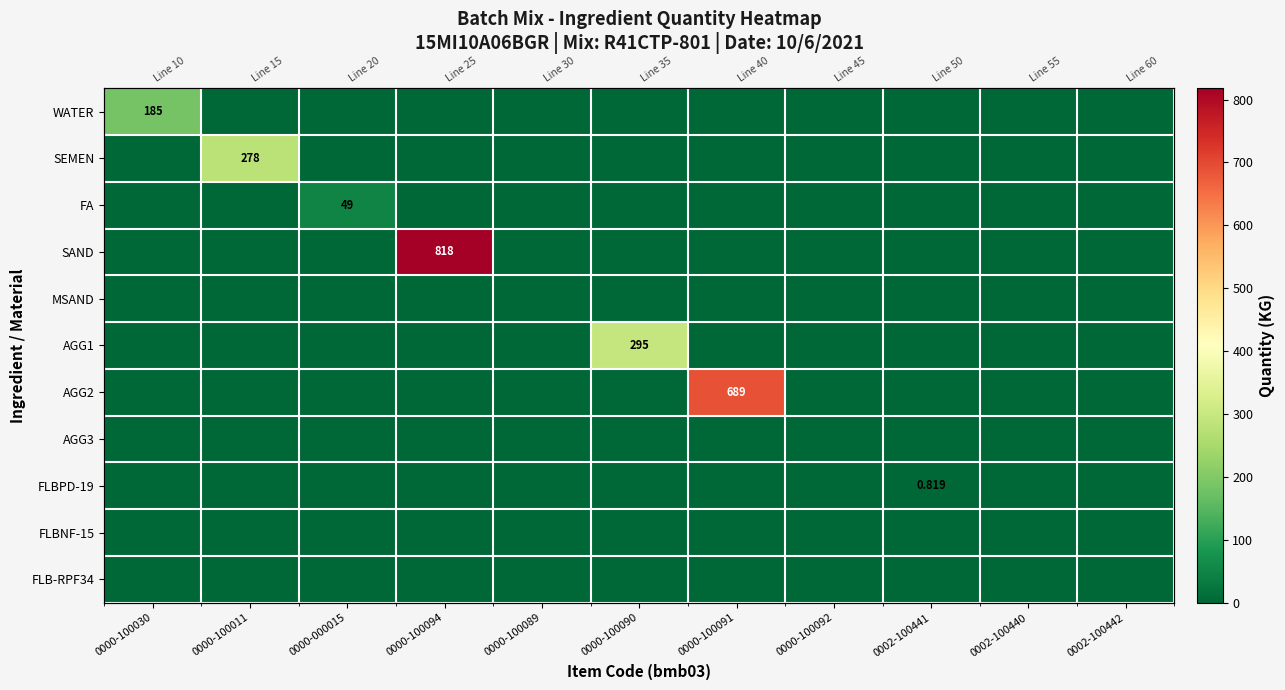

What is the difference between the AGG2 values at 0000-100091 and 0000-100030?

689.0